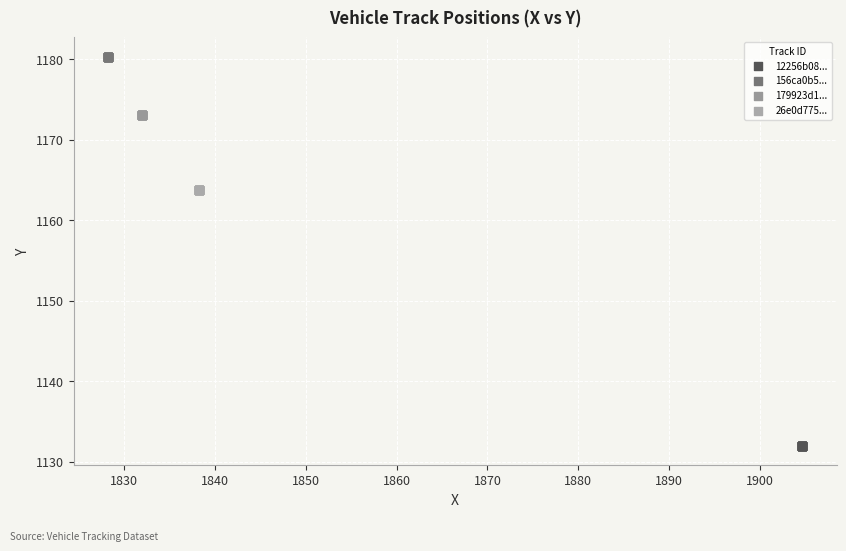

Which series reaches the maximum Y coordinate?

156ca0b5...